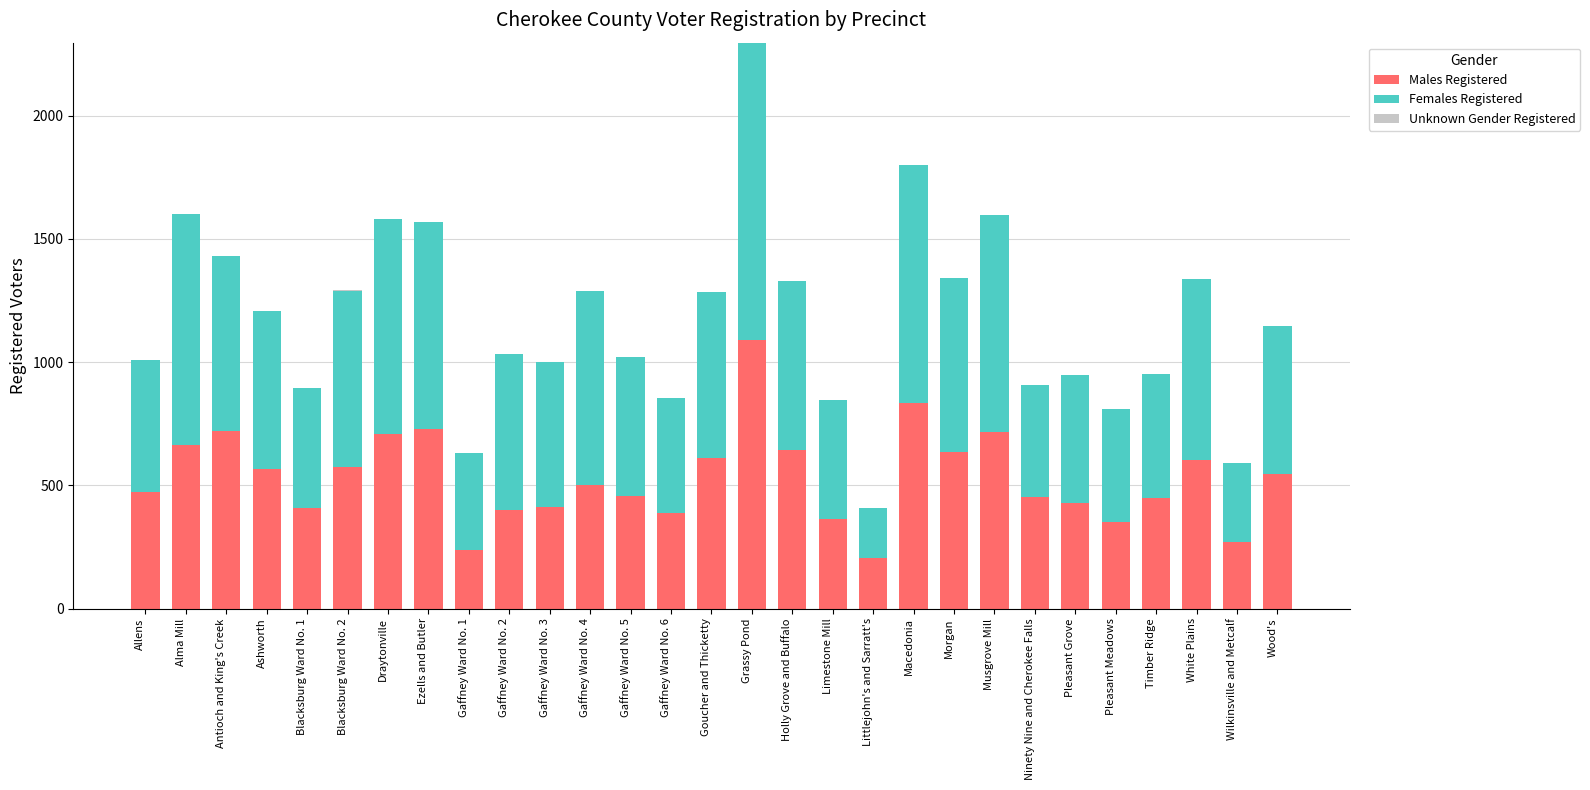

Does the chart contain stacked bars?

Yes